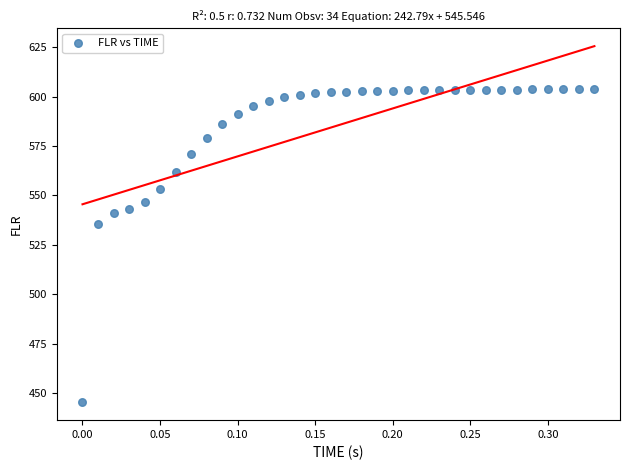

What is the range of Y values (max minus min)?

158.6